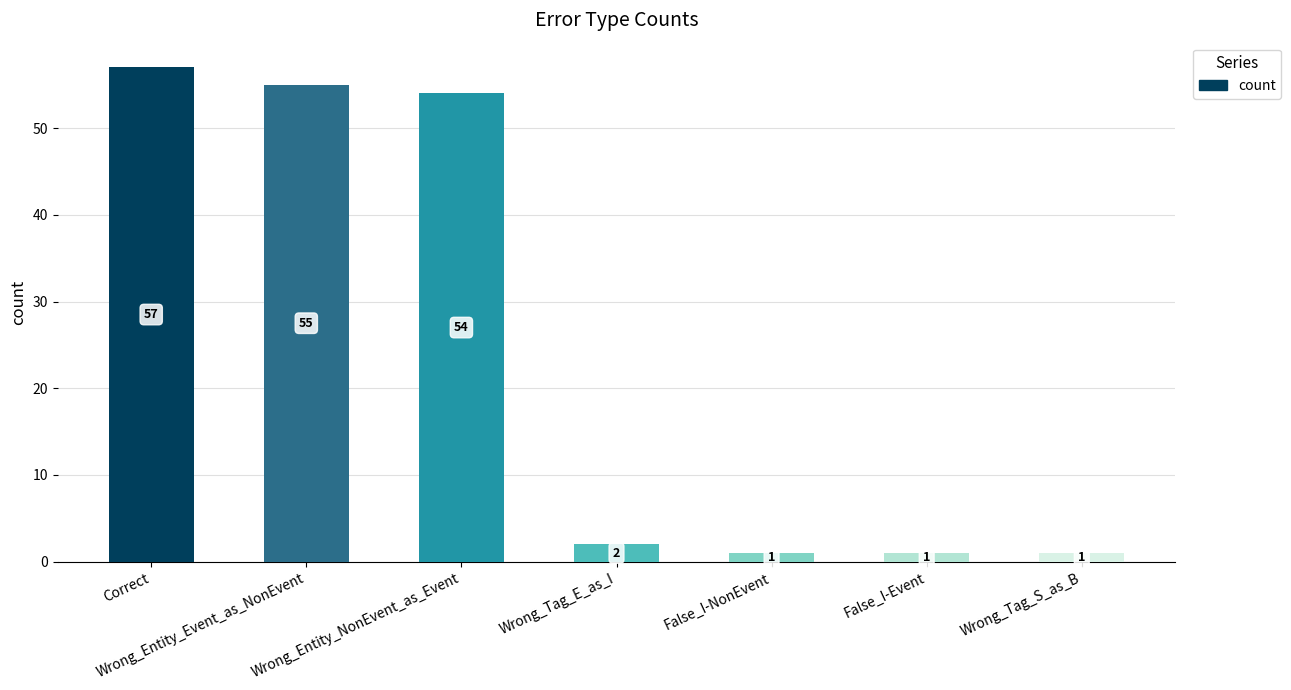

The chart shows a value of 2 at Wrong_Tag_E_as_I. True or false?

True